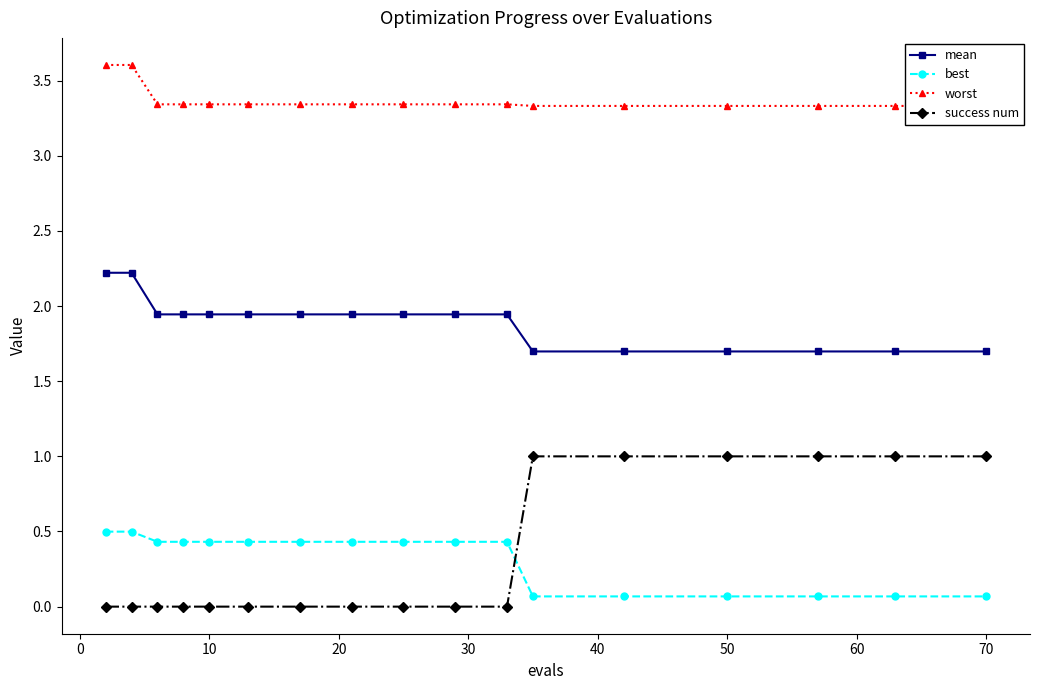

What is the maximum value for success num?

1.0